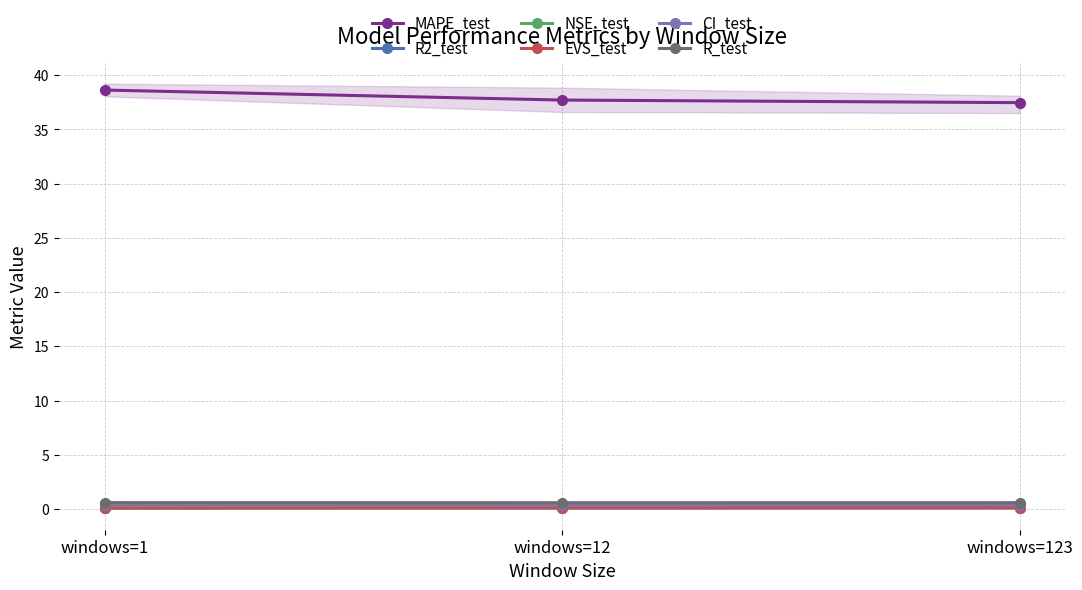

At which category does the chart reach its peak across all series?

windows=1